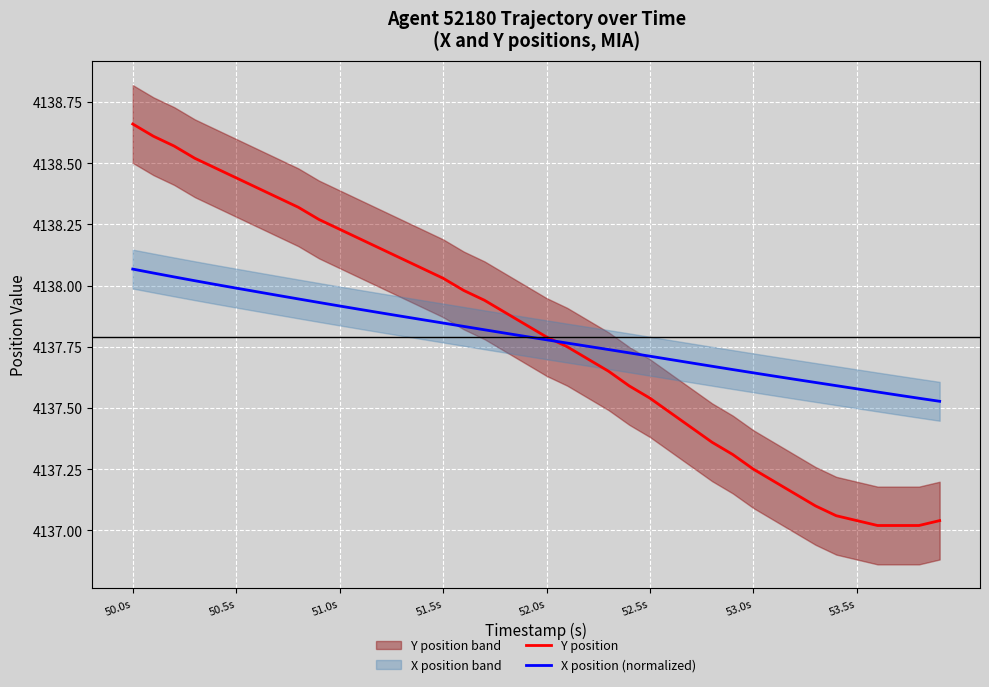

Is this an area chart (filled region under the line)?

No